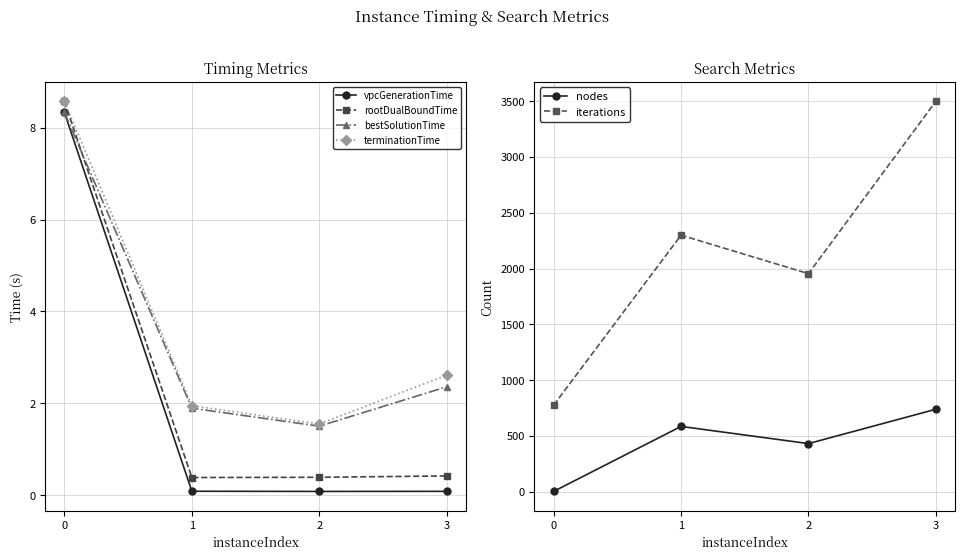

Does the chart display data point markers on the line(s)?

Yes